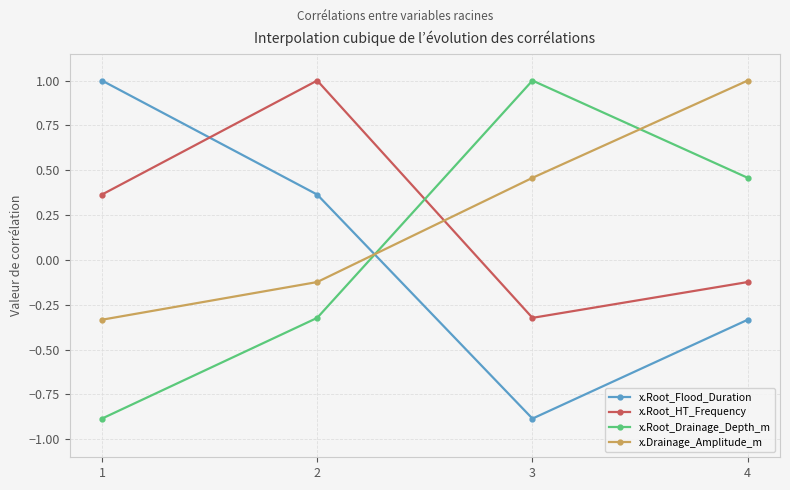

What is the difference between the highest and lowest values at 4?

1.3